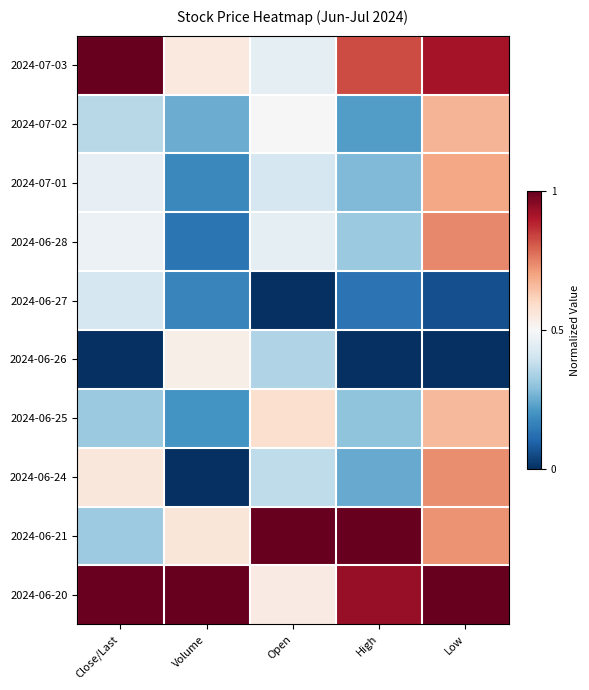

Reading left to right, extract all data points from this chart.

2024-07-03: Close/Last=1.0	Volume=0.6	Open=0.5	High=0.8	Low=0.9
2024-07-02: Close/Last=0.4	Volume=0.3	Open=0.5	High=0.2	Low=0.7
2024-07-01: Close/Last=0.5	Volume=0.2	Open=0.4	High=0.3	Low=0.7
2024-06-28: Close/Last=0.5	Volume=0.1	Open=0.5	High=0.3	Low=0.7
2024-06-27: Close/Last=0.4	Volume=0.2	Open=0.0	High=0.1	Low=0.1
2024-06-26: Close/Last=0.0	Volume=0.5	Open=0.3	High=0.0	Low=0.0
2024-06-25: Close/Last=0.3	Volume=0.2	Open=0.6	High=0.3	Low=0.7
2024-06-24: Close/Last=0.6	Volume=0.0	Open=0.4	High=0.2	Low=0.7
2024-06-21: Close/Last=0.3	Volume=0.6	Open=1.0	High=1.0	Low=0.7
2024-06-20: Close/Last=1.0	Volume=1.0	Open=0.5	High=0.9	Low=1.0